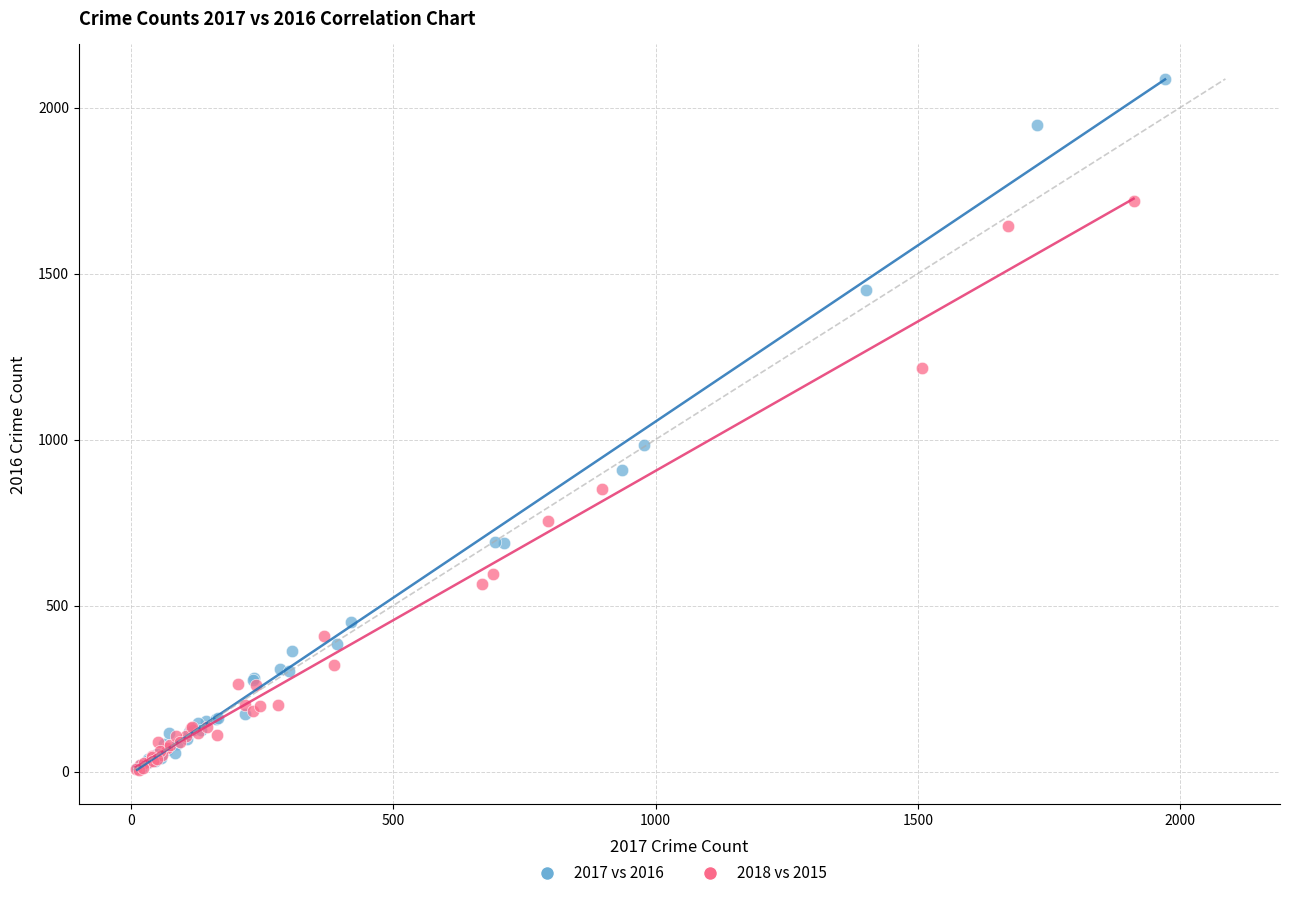

Which series contains the highest Y value?

2017 vs 2016